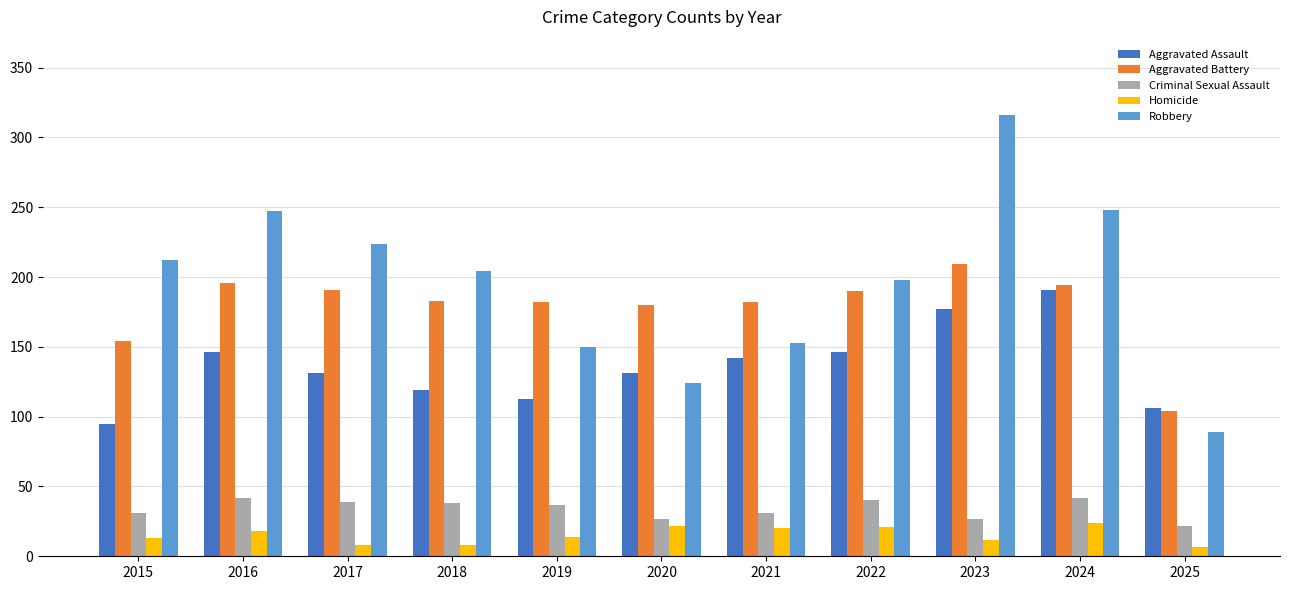

Rank the series at 2021 from highest to lowest value.

Aggravated Battery, Robbery, Aggravated Assault, Criminal Sexual Assault, Homicide